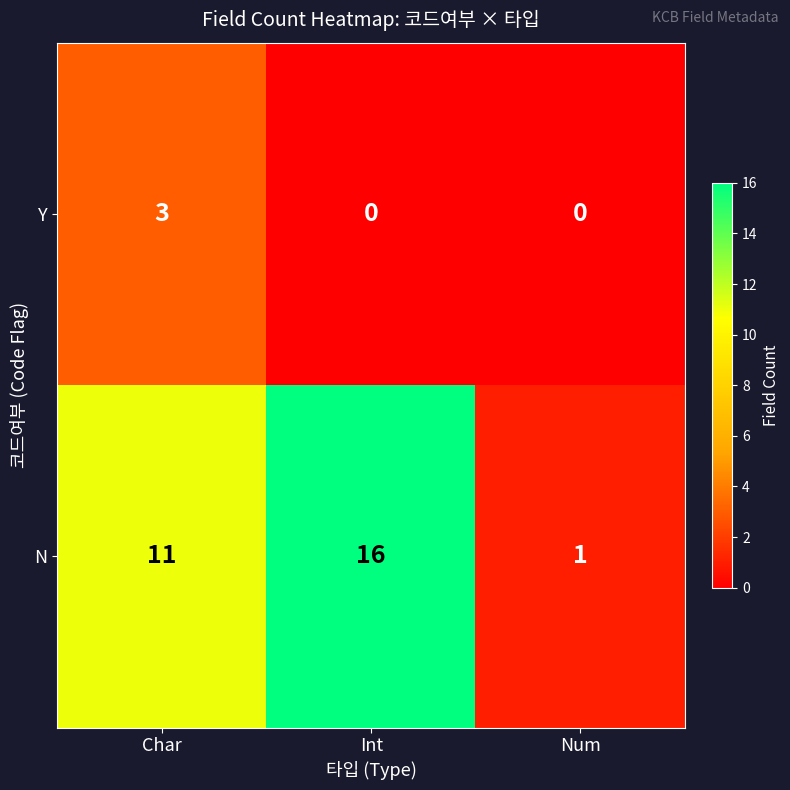

What is the difference between the maximum and minimum values in the N series?

15